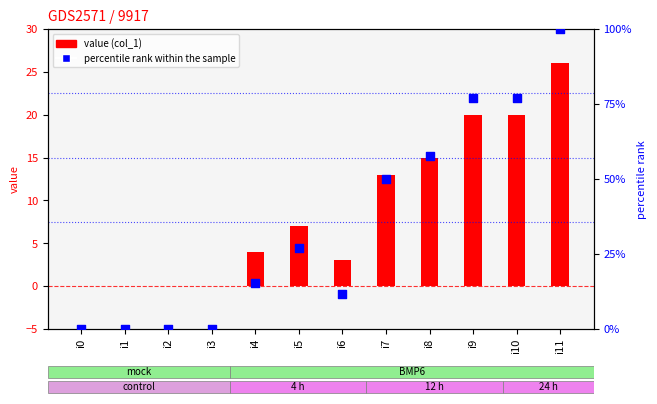

At how many categories does at least one series exceed 23?

6